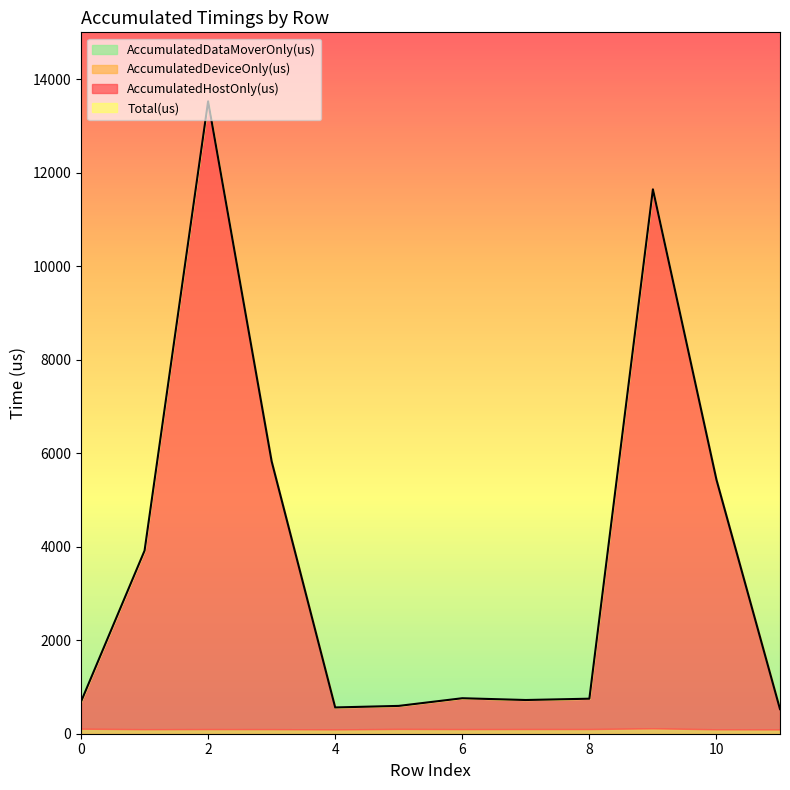

How many values in the AccumulatedDeviceOnly(us) series are below 99?

5